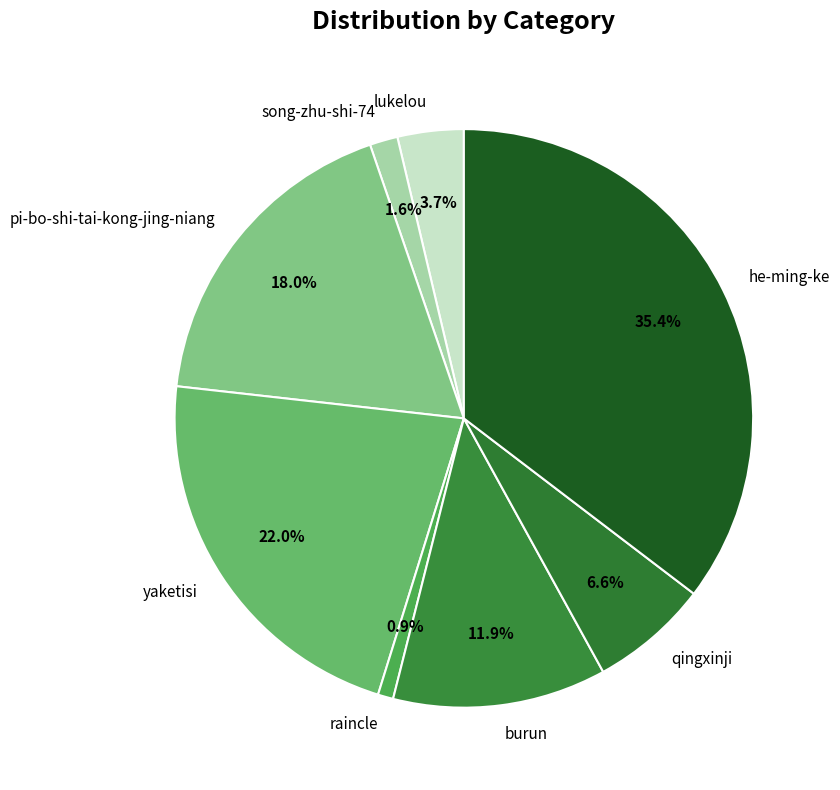

Between burun and song-zhu-shi-74, which is larger?

burun